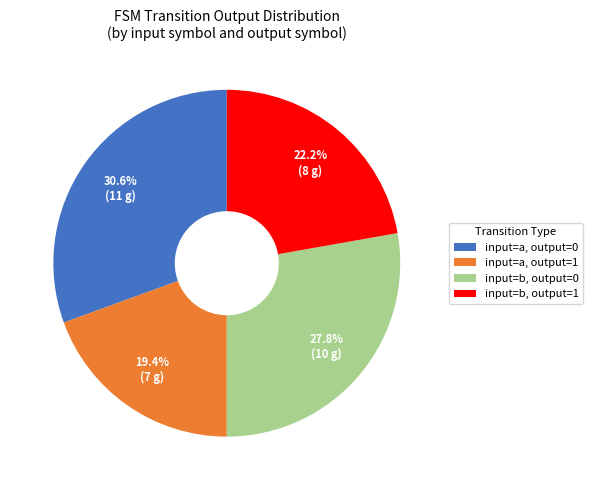

Between input=b, output=1 and input=b, output=0, which is larger?

input=b, output=0